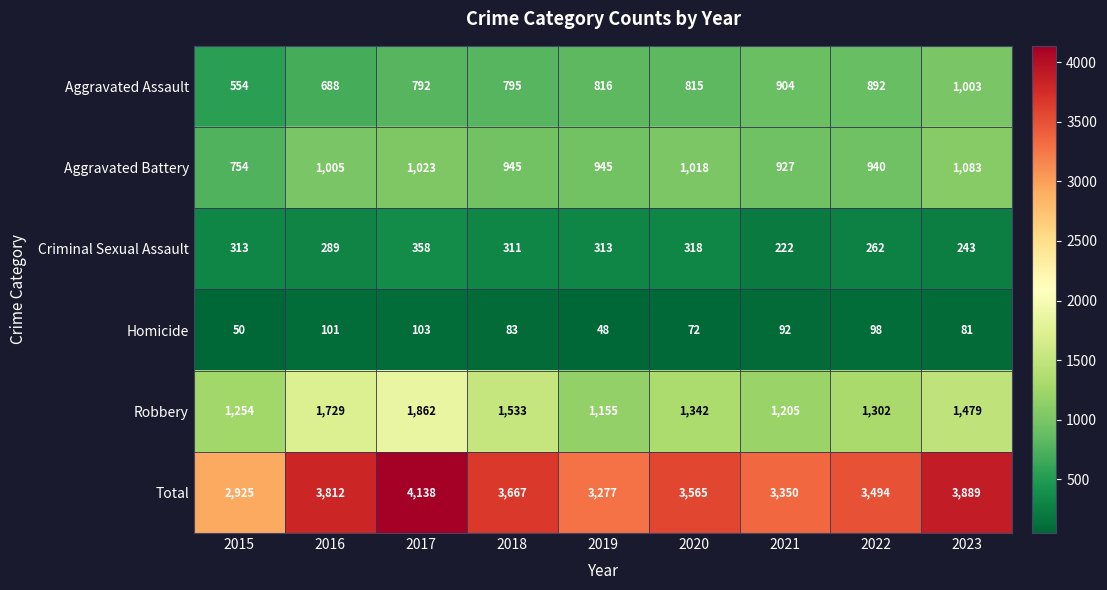

List the series in order of their peak value, highest first.

Total, Robbery, Aggravated Battery, Aggravated Assault, Criminal Sexual Assault, Homicide